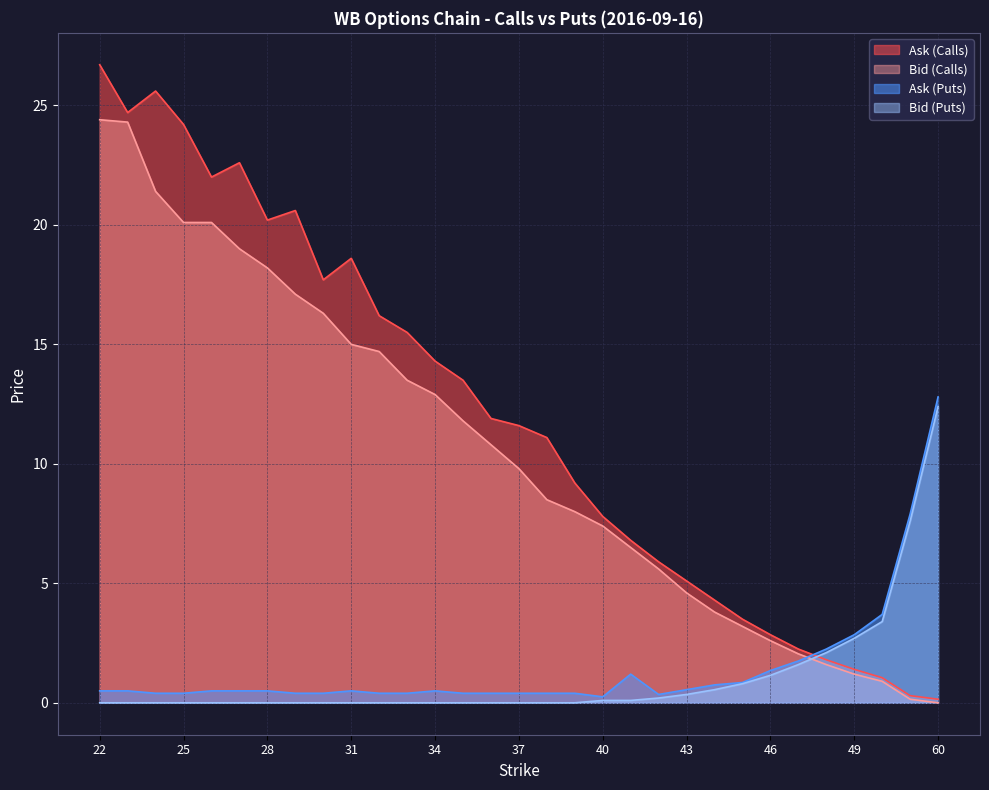

Which label corresponds to the largest value in the chart?

22